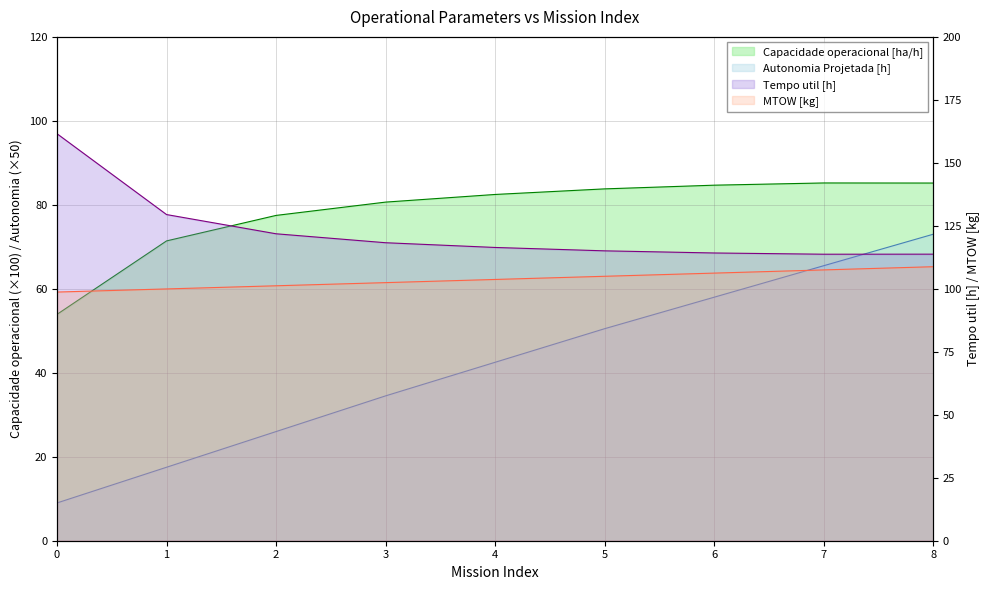

True or false: MTOW [kg] and Tempo util [h] cross at least once.

False